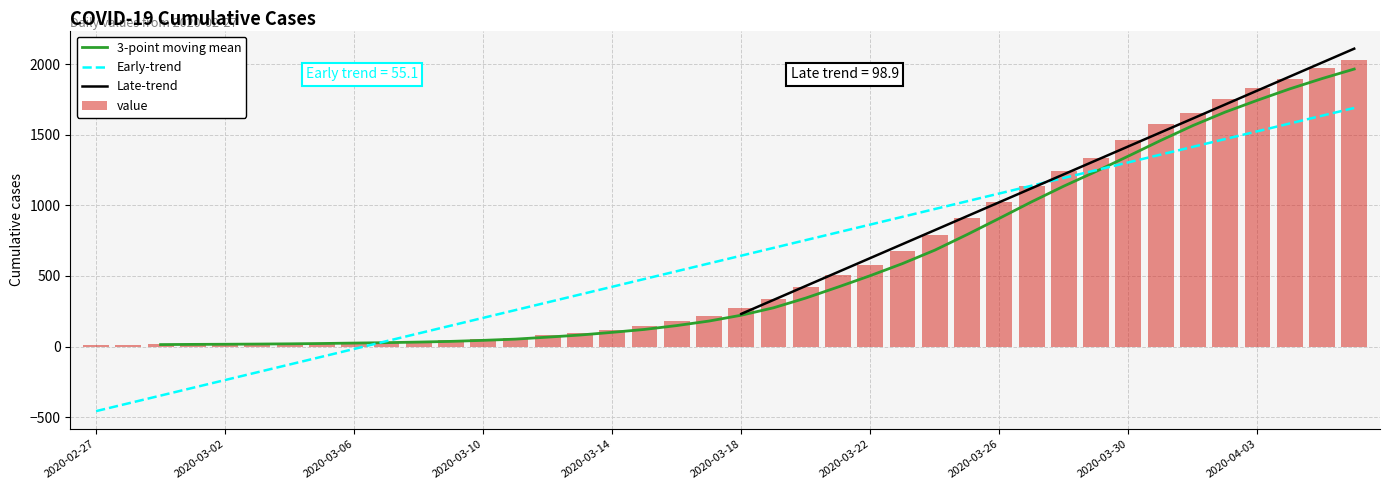

What is the label of the 34th bar from the left?

2020-03-31